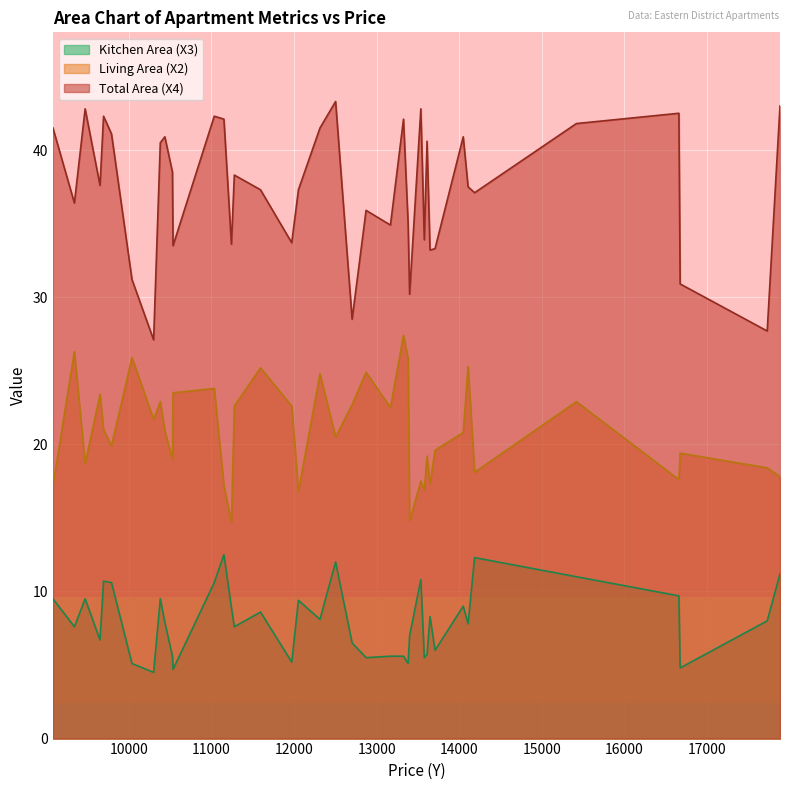

Read the X4 value at 11034.

42.3